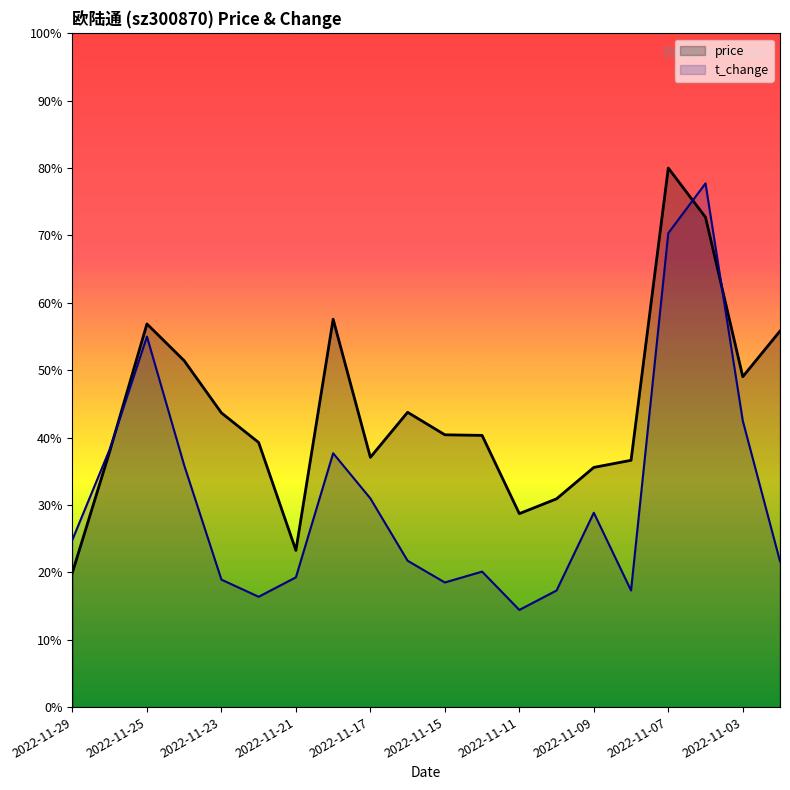

How many interior local peaks does the t_change series have?

5